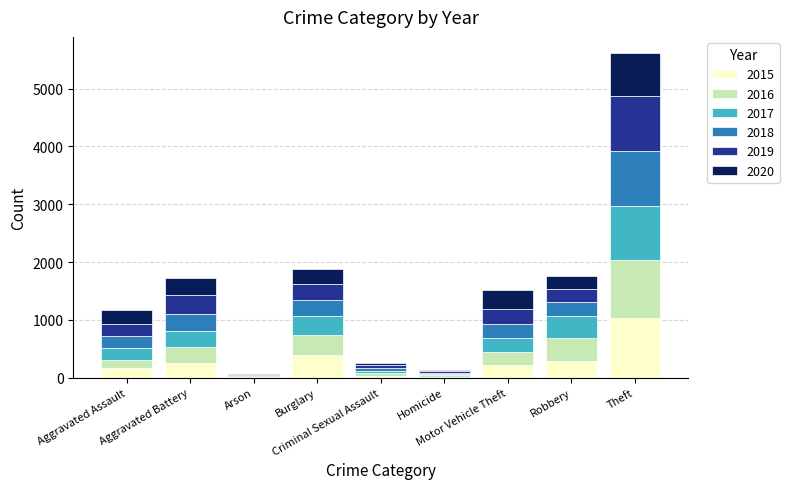

What is the highest value of the 2015 series?

1027